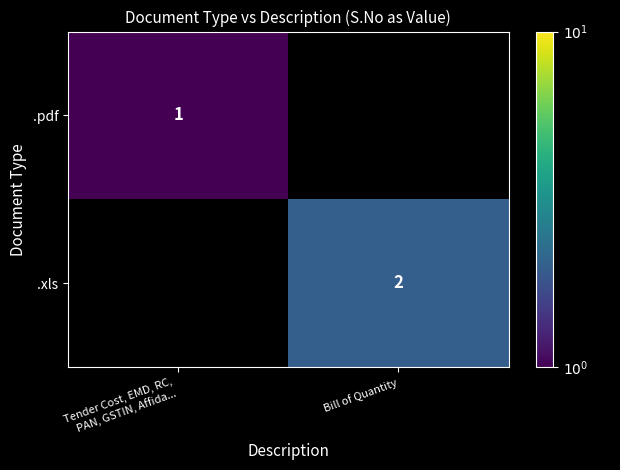

The .xls series shows 3 at Bill of Quantity. True or false?

False